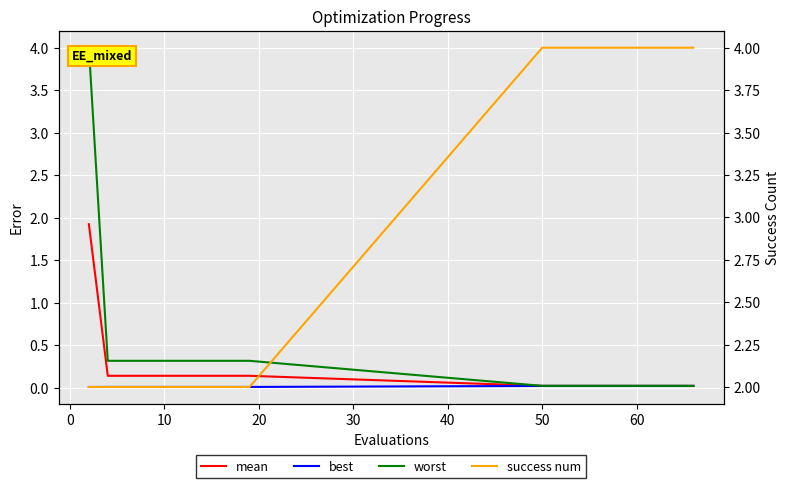

How many data points does each series have?

20